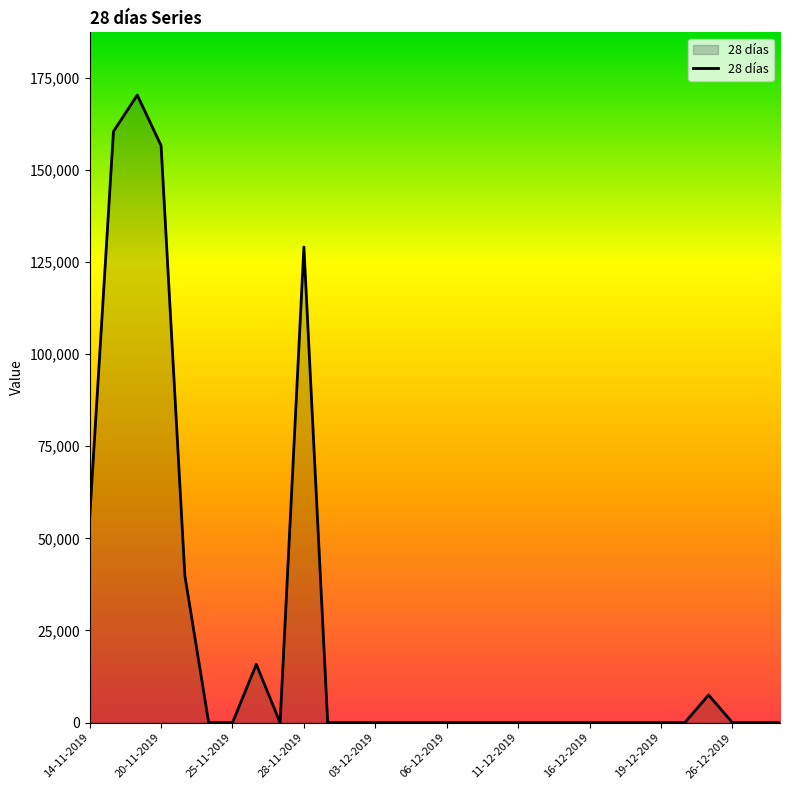

What is the greatest value displayed?

170238